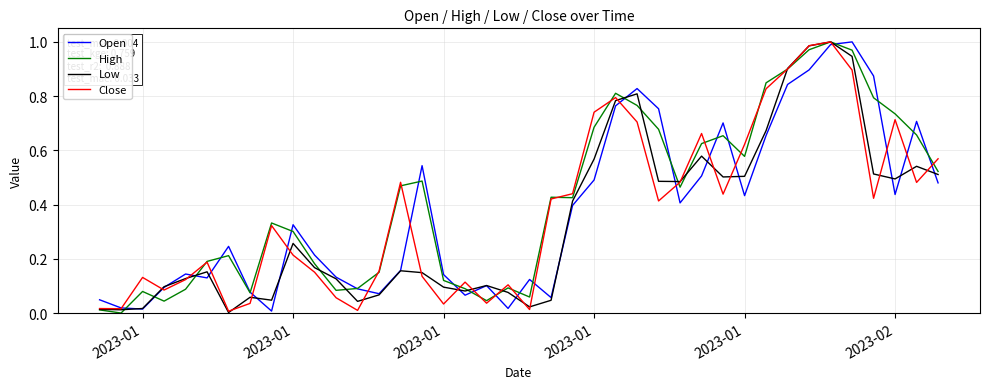

Which series has the largest total across all categories?

High